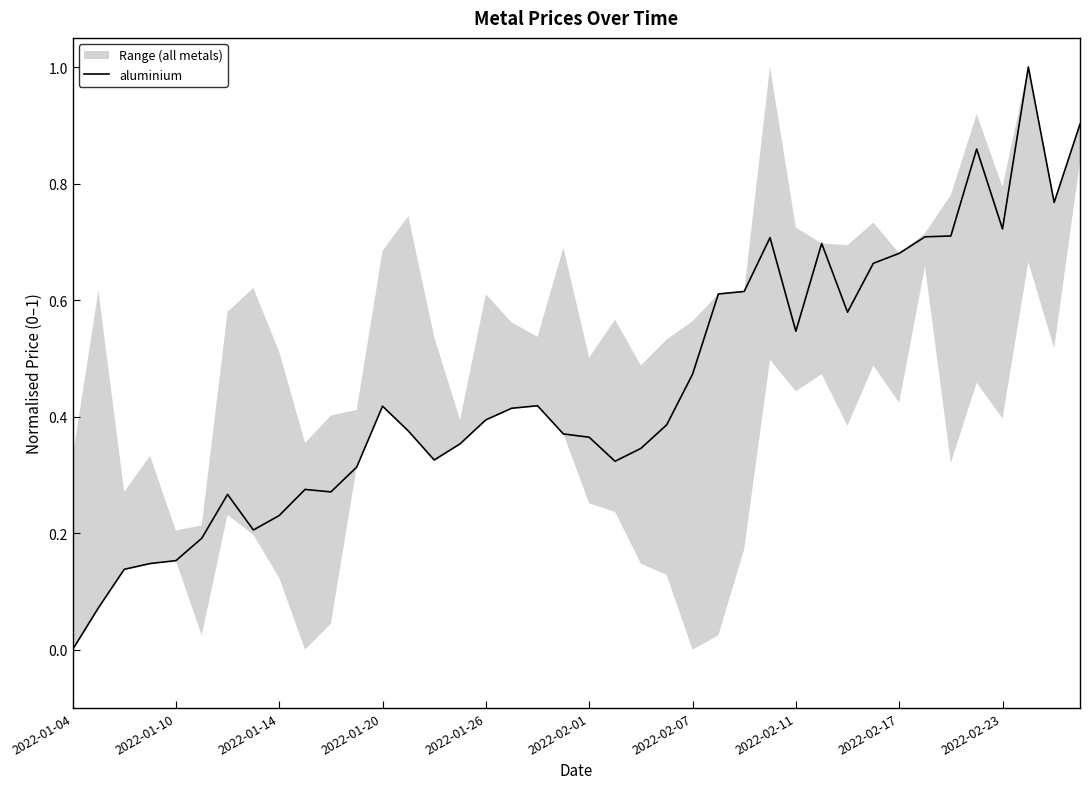

What is the average value?

0.4